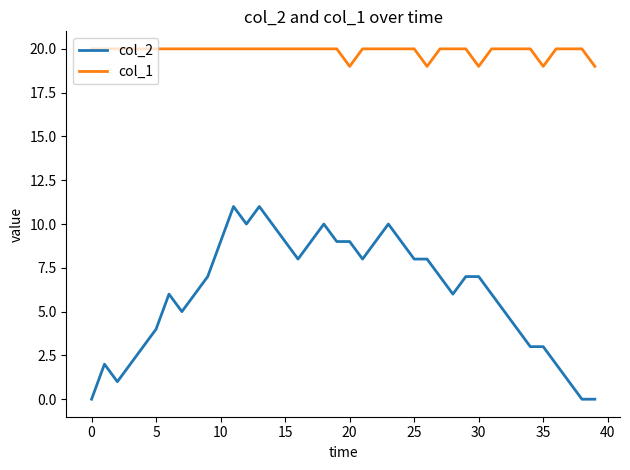

What is the highest value of the col_2 series?

11